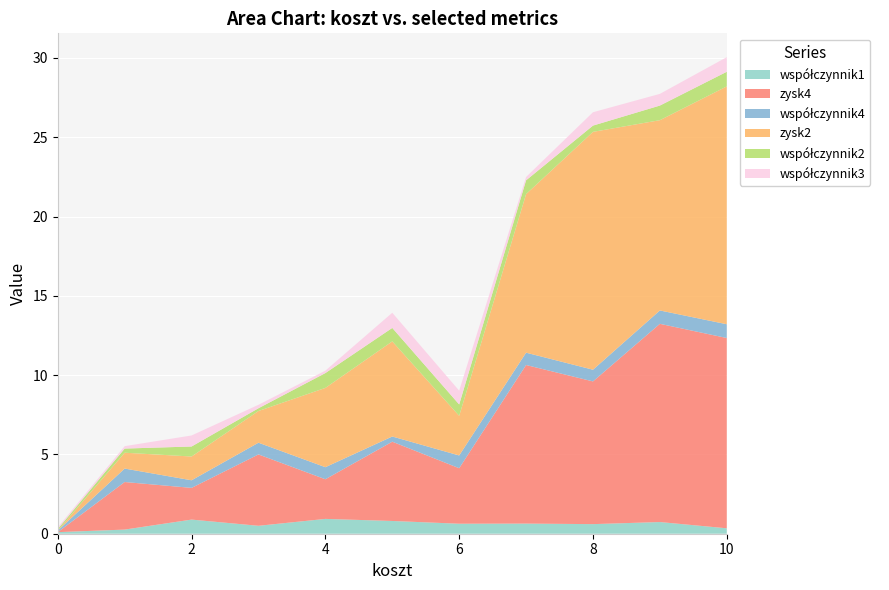

Reading left to right, extract all data points from this chart.

współczynnik1: 0.1	0.3	0.9	0.5	0.9	0.8	0.6	0.6	0.6	0.7	0.3
zysk4: 0.0	3.0	2.0	4.5	2.5	5.0	3.5	10.0	9.0	12.5	12.0
współczynnik4: 0.1	0.8	0.5	0.7	0.8	0.3	0.8	0.8	0.7	0.8	0.9
zysk2: 0.0	1.0	1.5	2.0	5.0	6.0	2.5	10.0	15.0	12.0	15.0
współczynnik2: 0.1	0.3	0.6	0.2	0.9	0.8	0.7	0.9	0.4	0.9	0.9
współczynnik3: 0.1	0.2	0.7	0.2	0.2	1.0	0.9	0.2	0.8	0.7	0.9